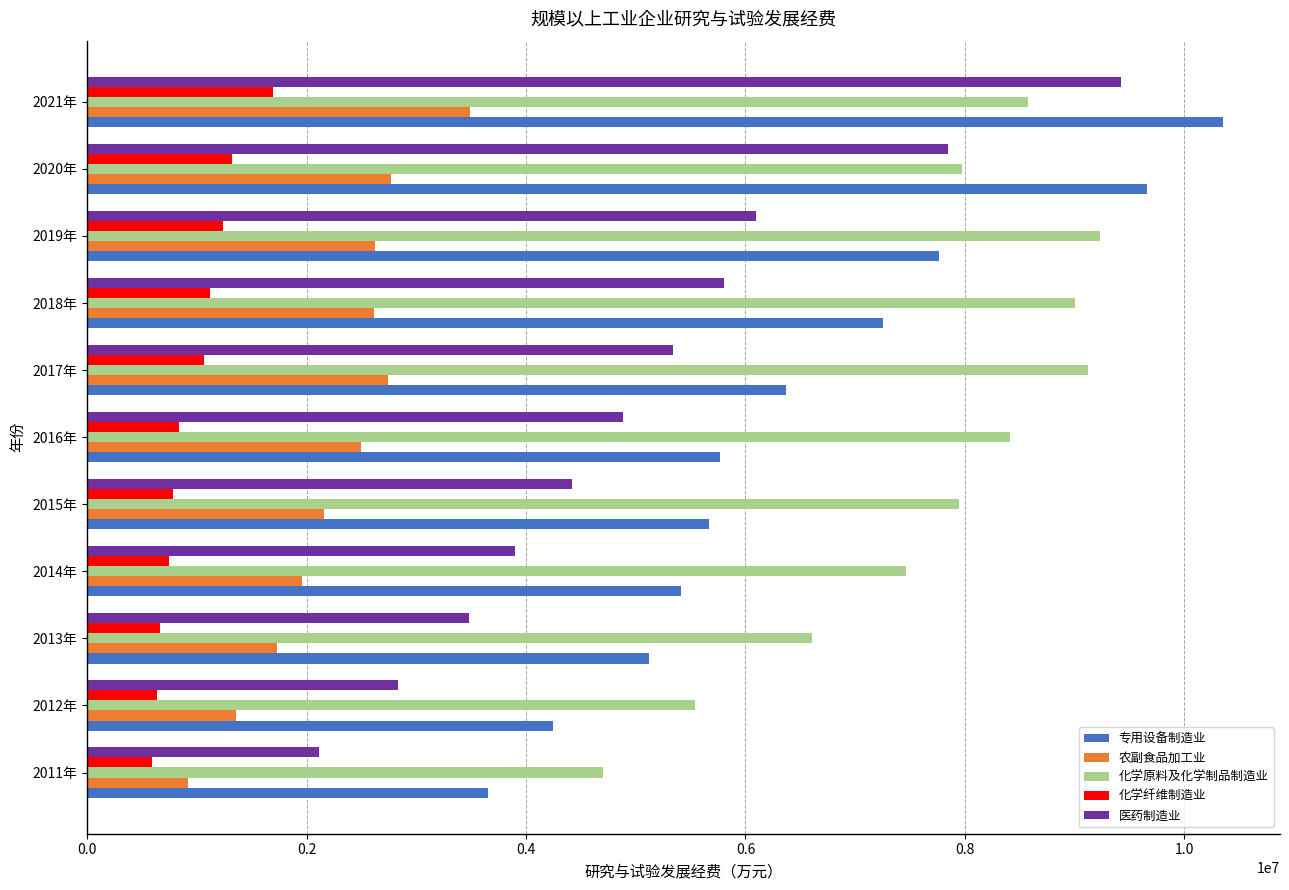

Which series has the largest range (max minus min)?

医药制造业